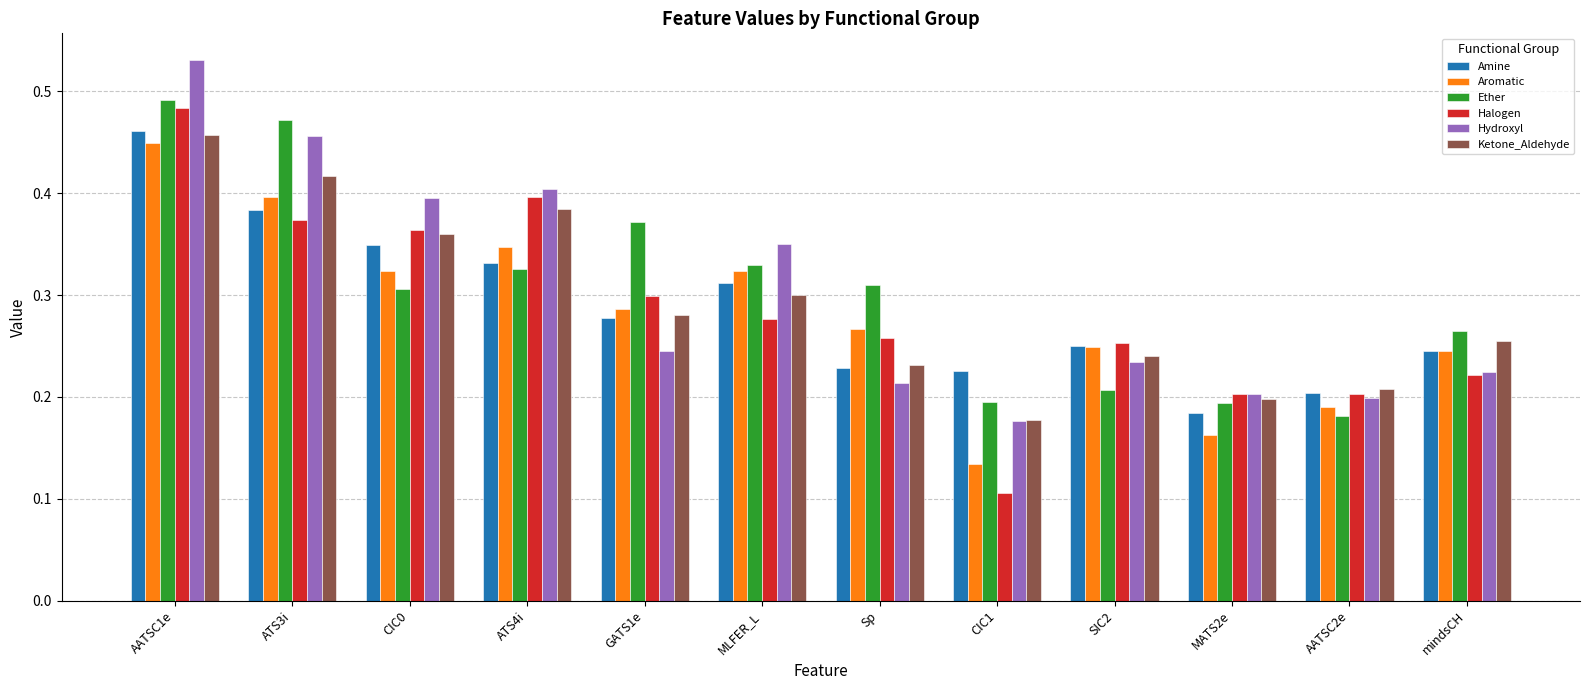

How many data points does each series have?

12